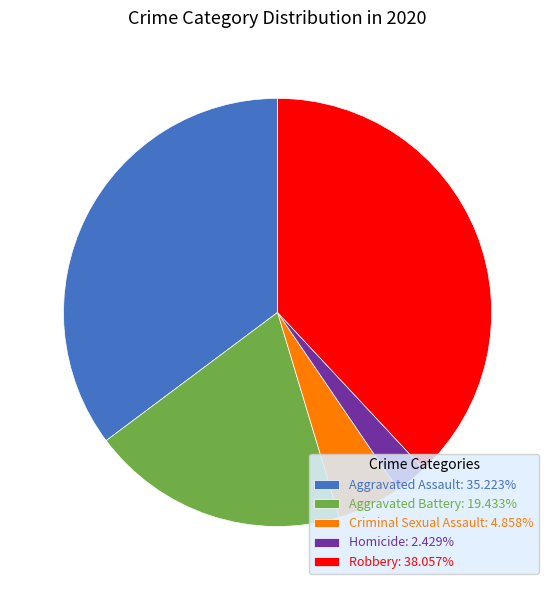

What is the ratio of the value at Aggravated Assault: 35.223% to the value at Aggravated Battery: 19.433%?

1.8